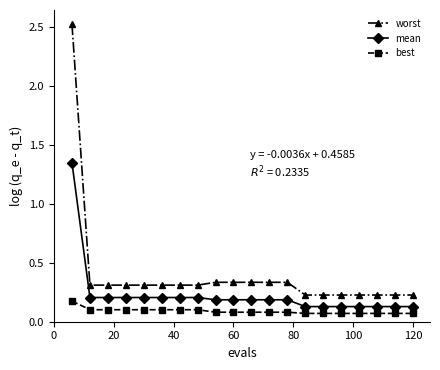

Count the mean values in the range 0 to 1.

19